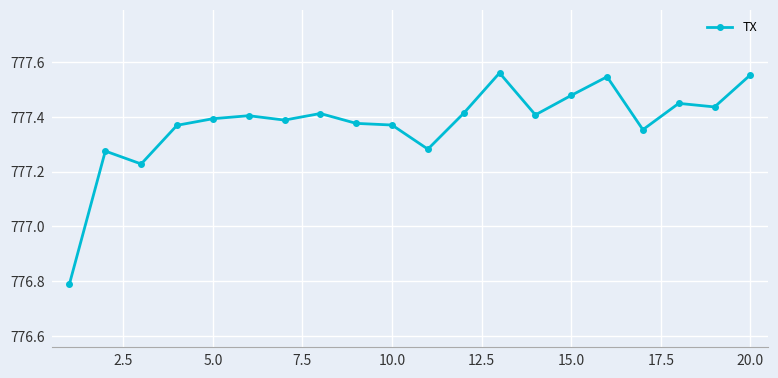

How many lines are shown in the chart?

1